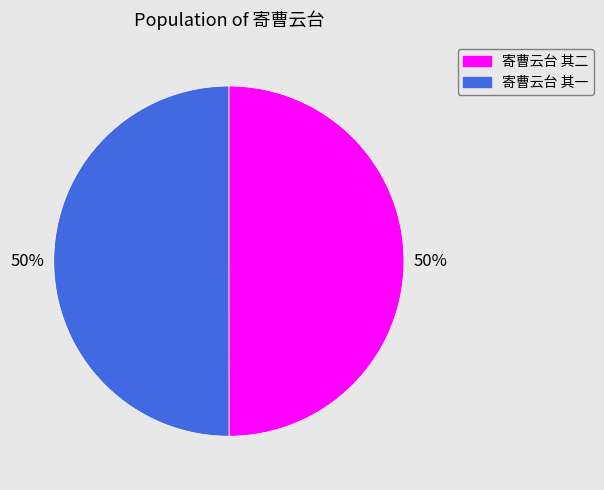

Is it true that 寄曹云台 其一 is 41% of the pie?

False